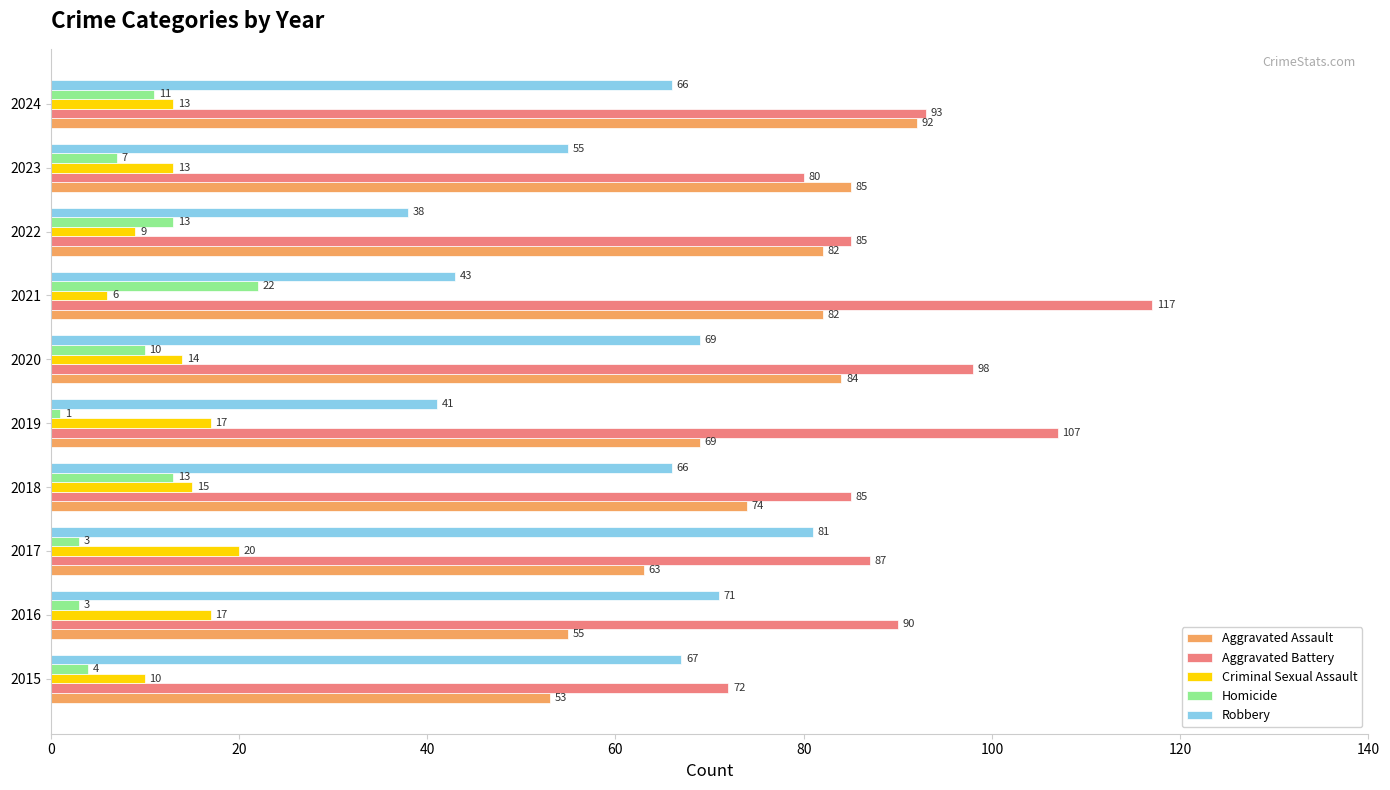

At 2024, list the series in order from largest to smallest.

Aggravated Battery, Aggravated Assault, Robbery, Criminal Sexual Assault, Homicide